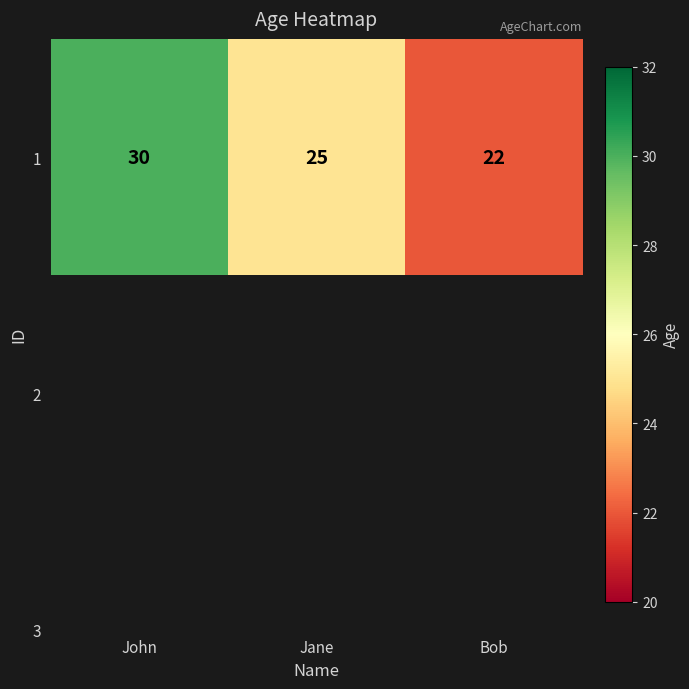

Rank the categories by value from lowest to highest.

Bob, Jane, John